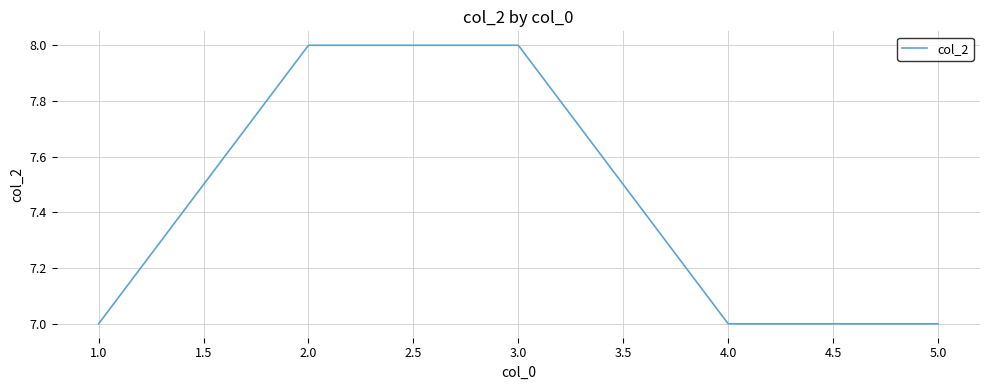

Reading left to right, list all the values displayed in this chart.

7	8	8	7	7